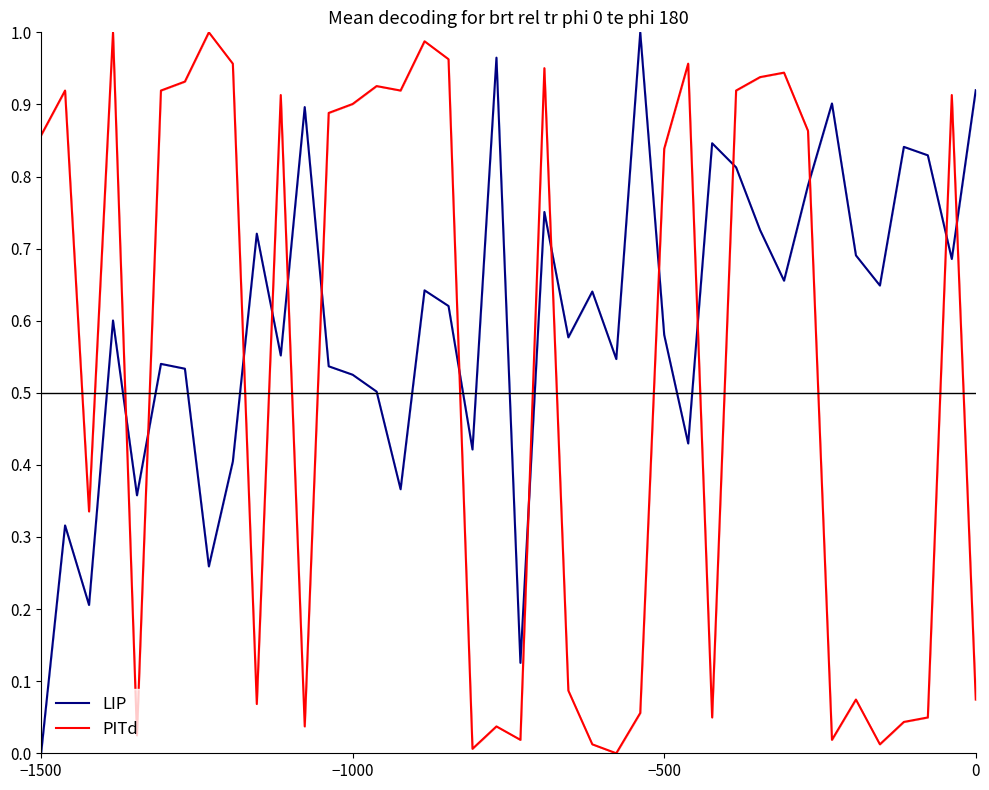

What are all the series names shown in the legend?

LIP, PITd